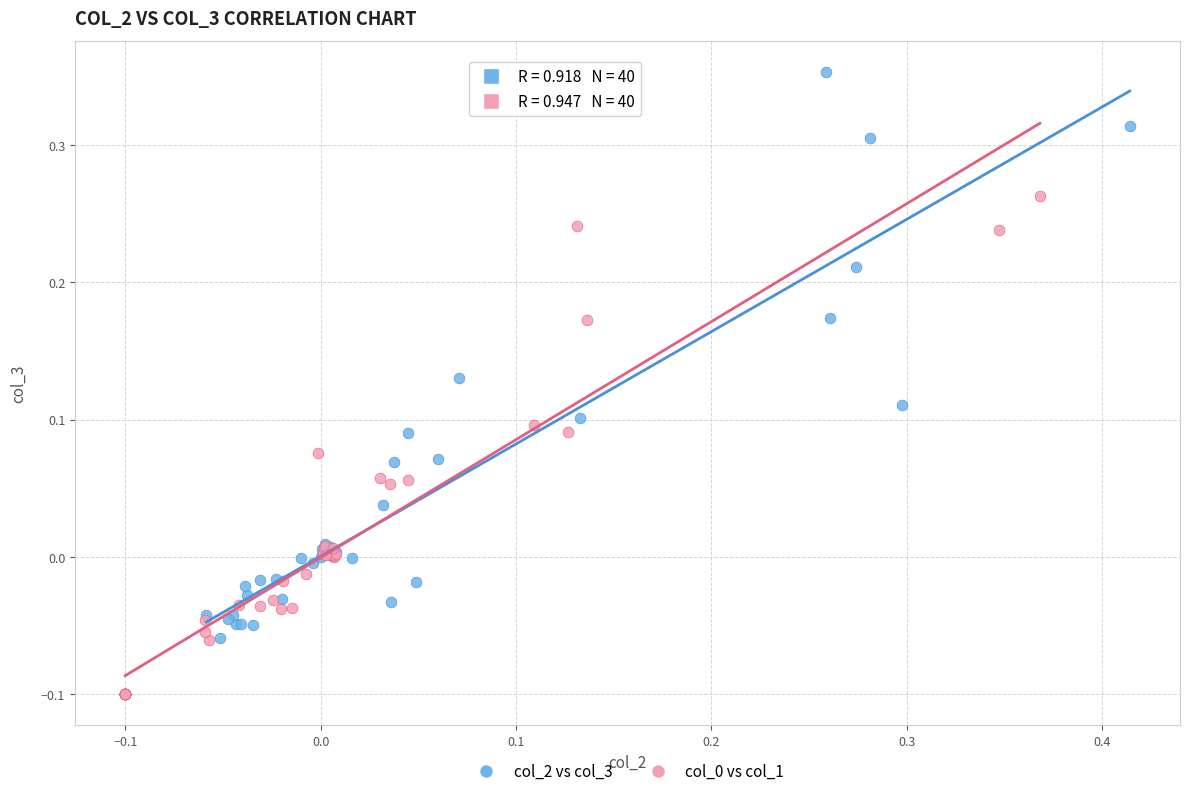

Which series has the widest spread of Y values?

col_2 vs col_3